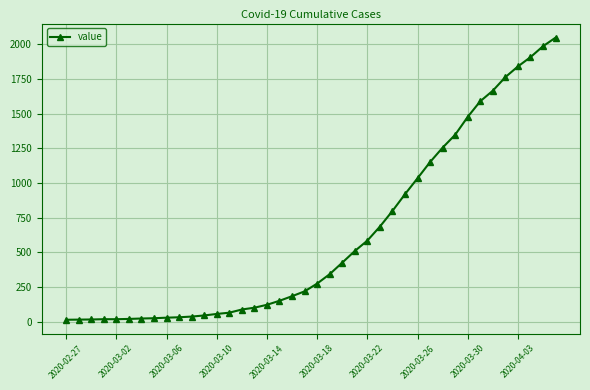

What is the sum of all values?

24864